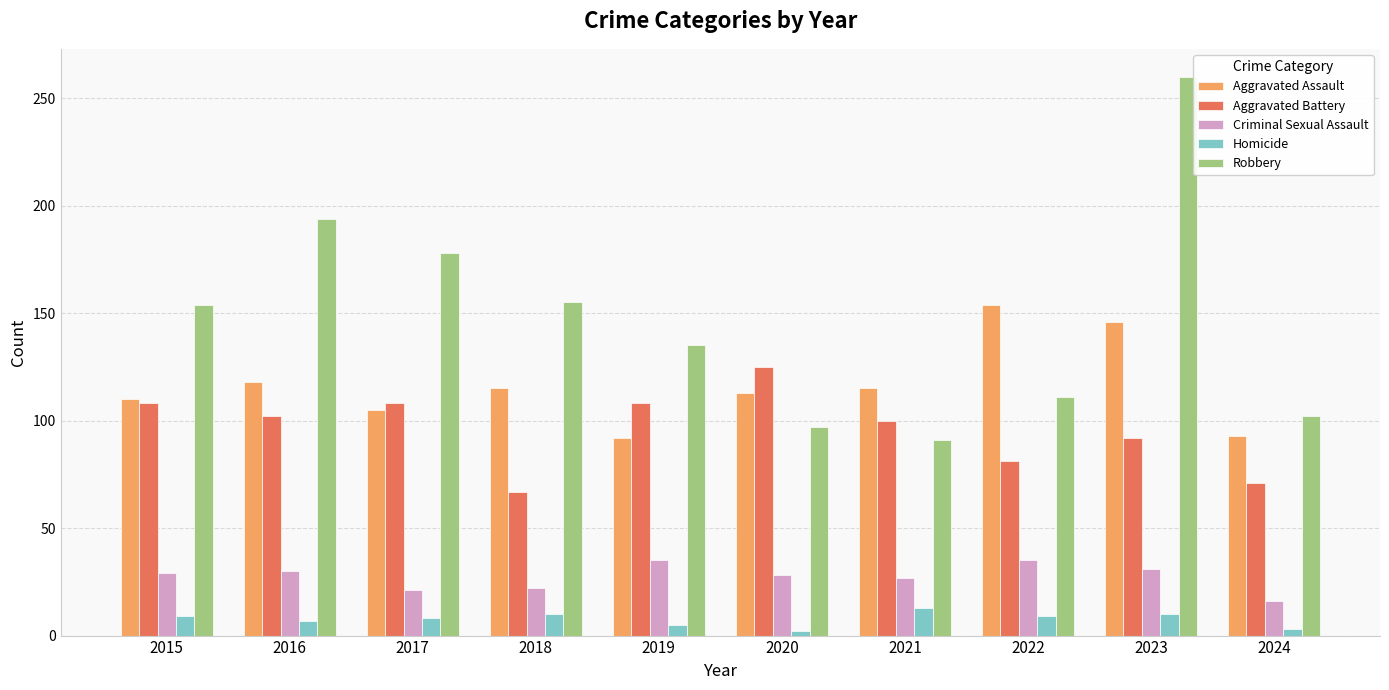

What is the average value of the Aggravated Battery series?

96